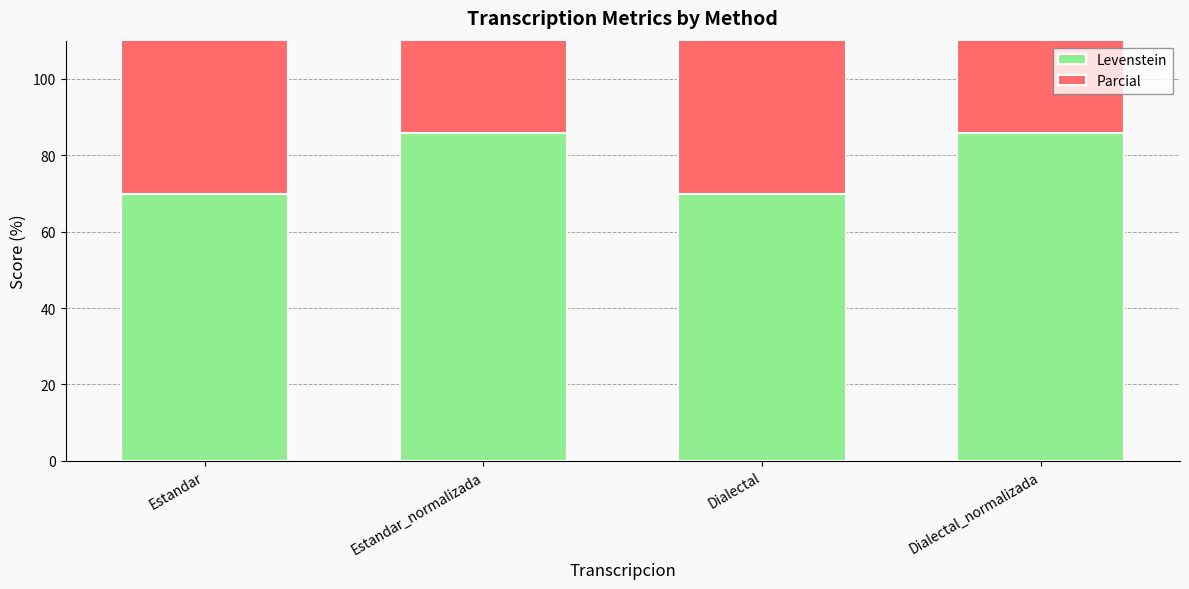

Between Estandar_normalizada and Dialectal, which series saw the biggest shift?

Levenstein